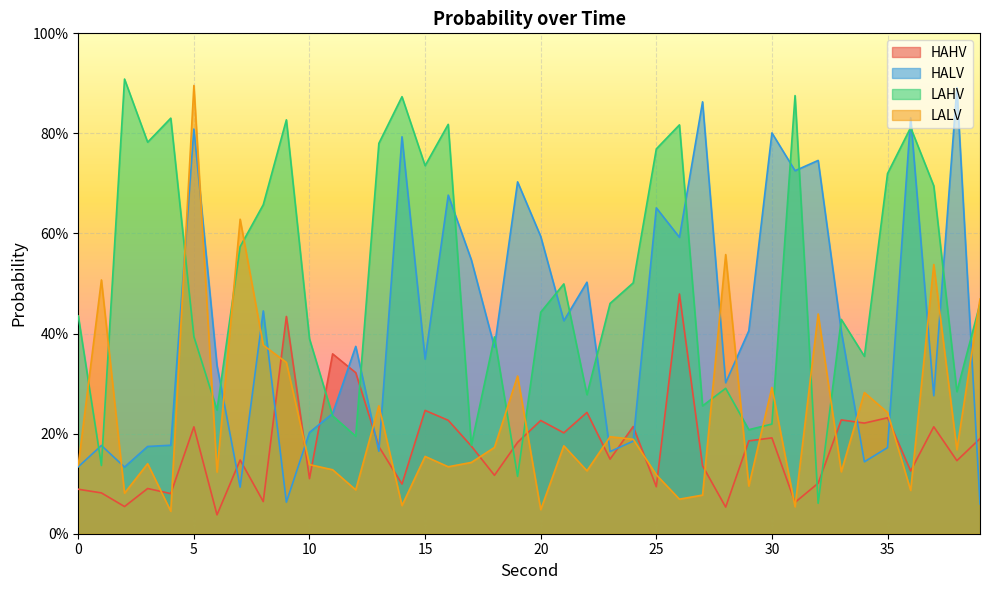

List the labels in order of HALV value, smallest first.

39, 9, 7, 2, 0, 34, 23, 13, 35, 3, 1, 4, 24, 10, 11, 37, 28, 6, 15, 18, 12, 33, 29, 21, 8, 22, 17, 26, 20, 25, 16, 19, 31, 32, 14, 30, 5, 36, 27, 38